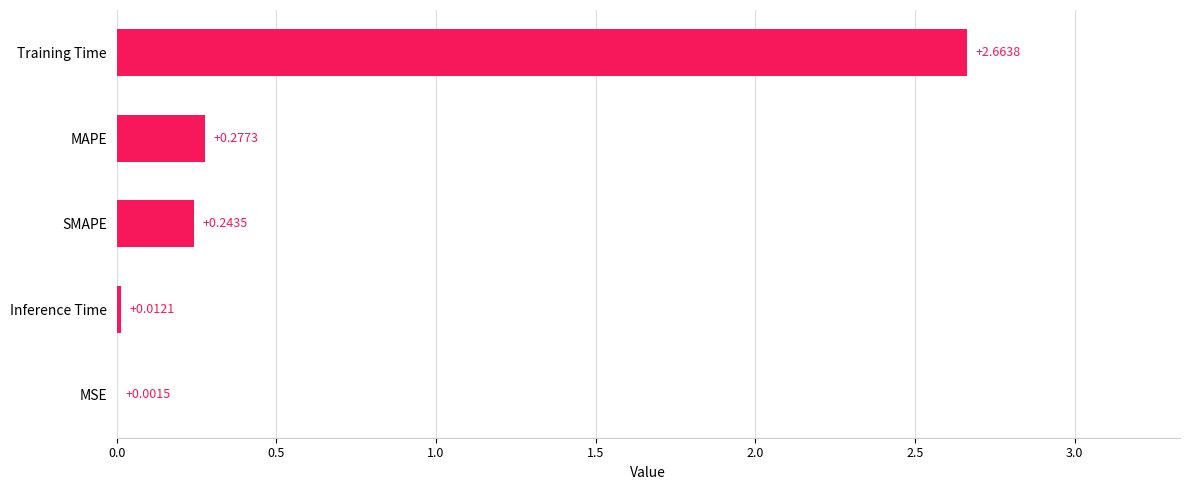

Where is the data nearest to the value 1?

MAPE